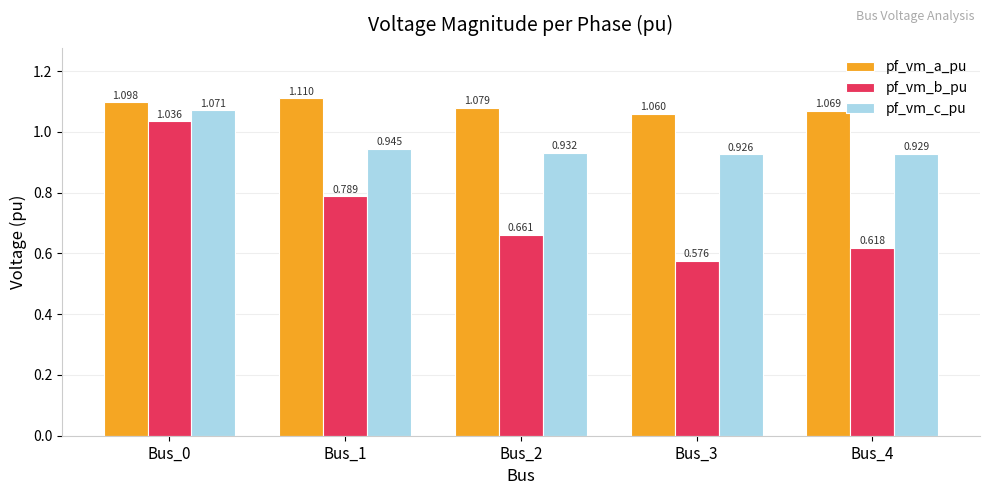

What is the sum of the pf_vm_b_pu values at Bus_4 and Bus_1?

1.4